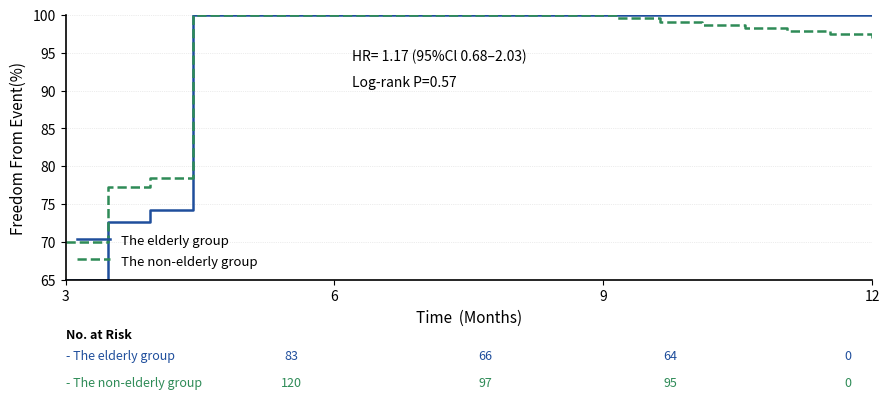

Which series has the largest range (max minus min)?

The elderly group